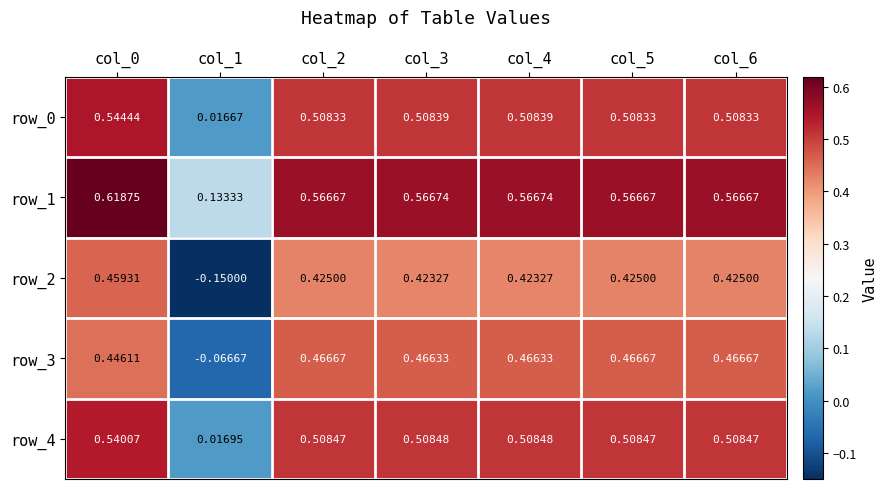

What is the average value of the row_4 series?

0.4